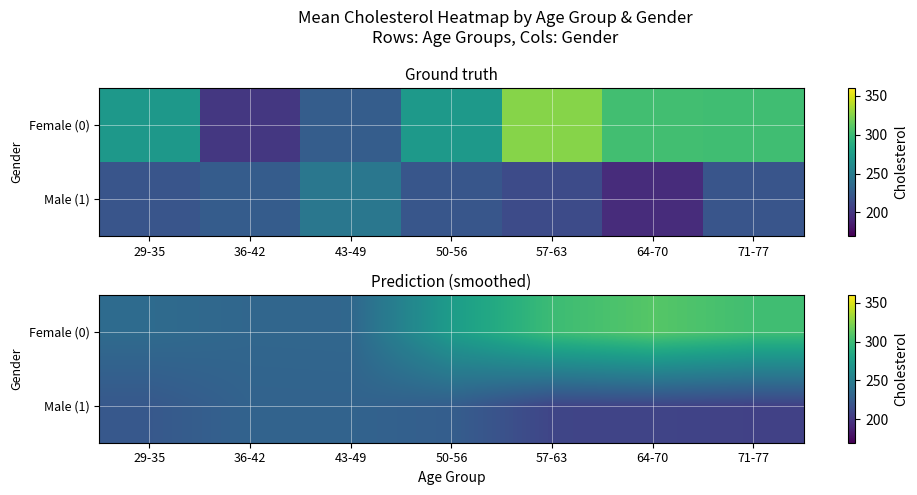

Count the number of categories in the chart.

7